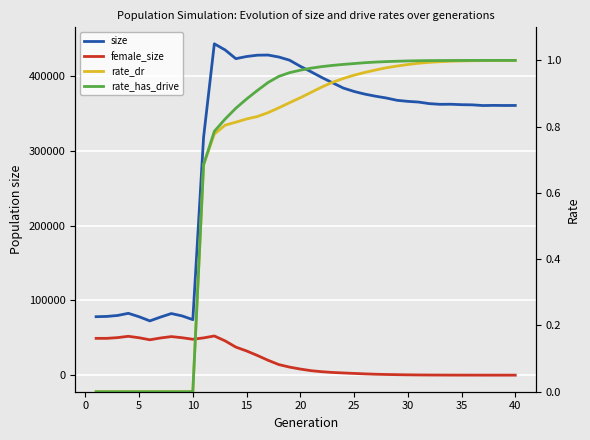

Is the value of rate_dr at 11 greater than the value of size at 19?

No